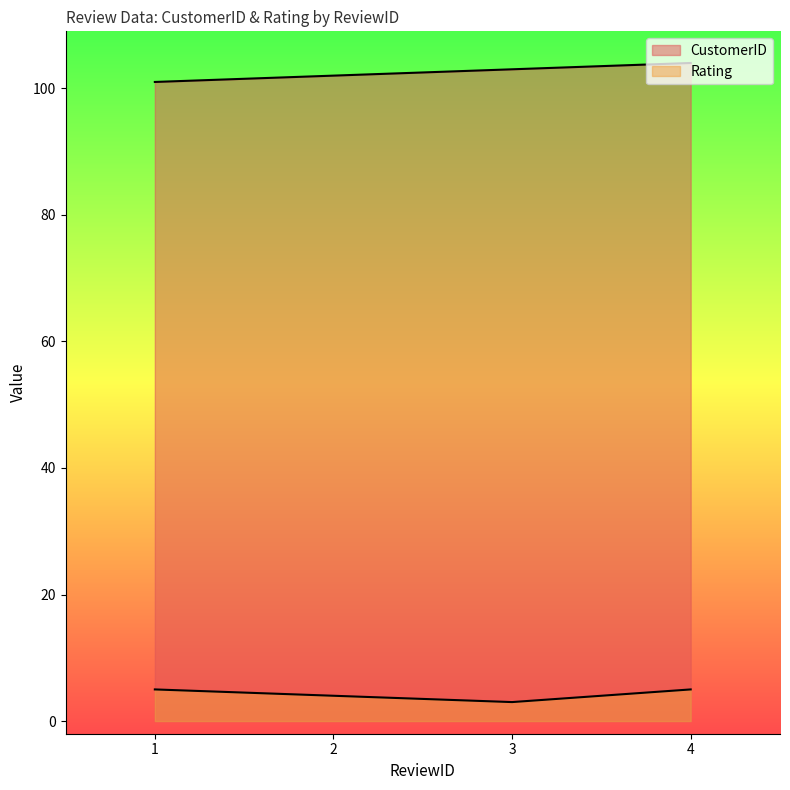

Reading right to left, extract all data points from this chart.

CustomerID: 104	103	102	101
Rating: 5	3	4	5